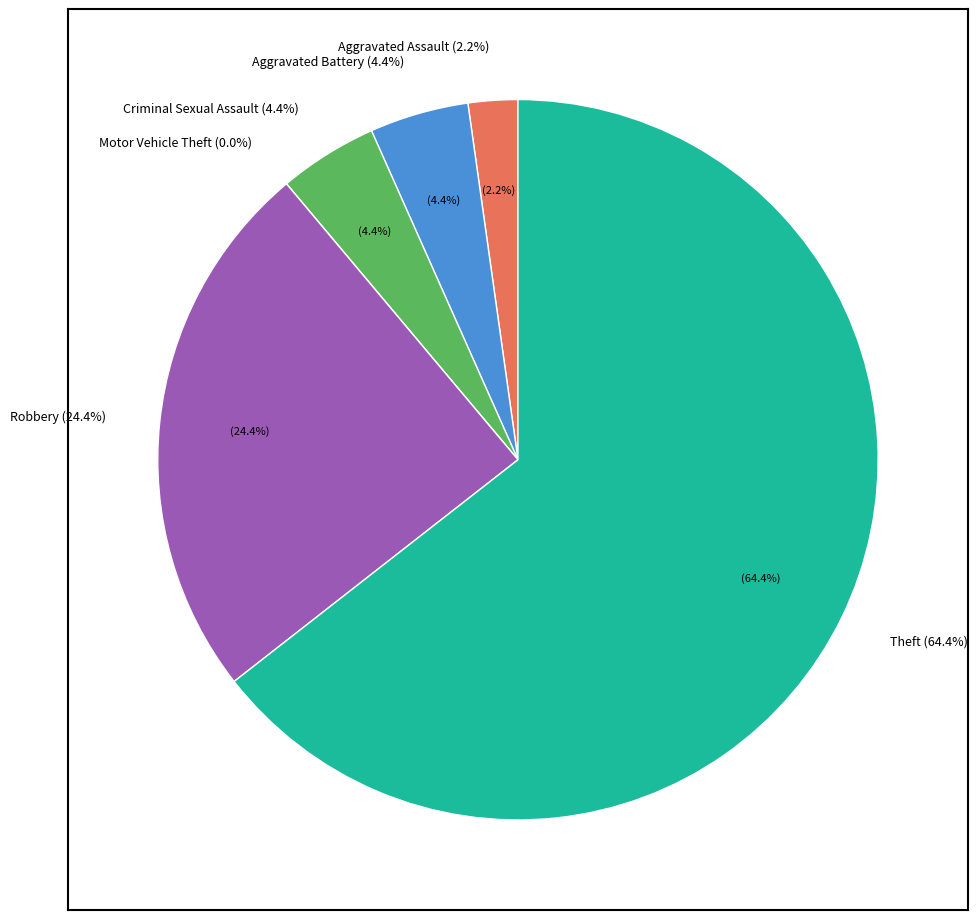

Which slice is the smallest?

Motor Vehicle Theft